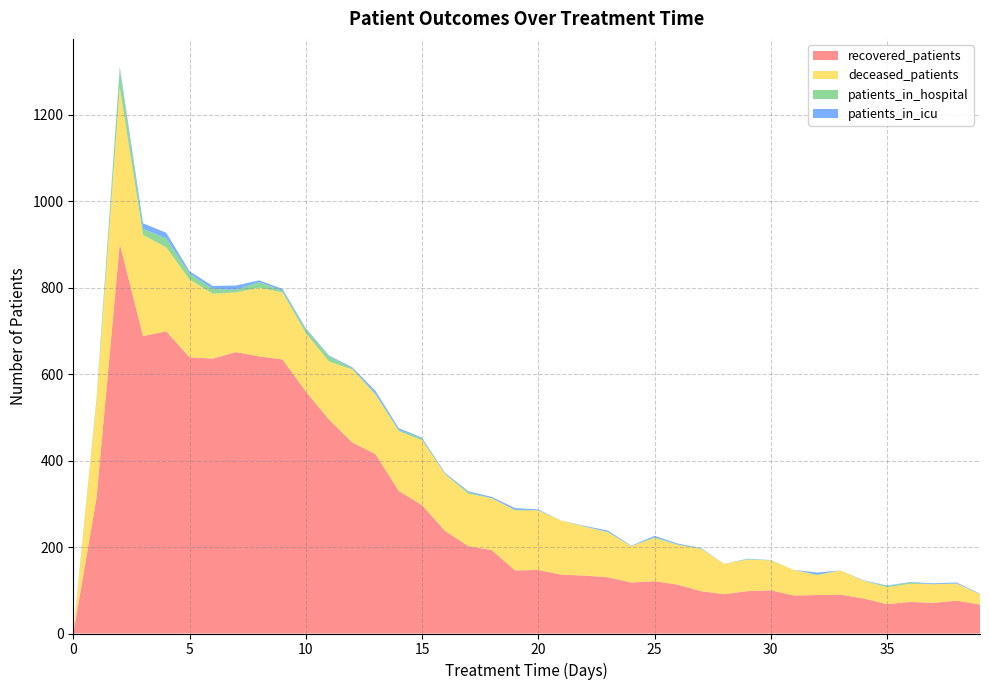

Reading left to right, what are all the values shown in this chart?

patients_in_hospital: 0=3	1=7	2=41	3=14	4=21	5=14	6=11	7=6	8=13	9=4	10=8	11=12	12=3	13=3	14=3	15=4	16=1	17=4	18=0	19=1	20=0	21=0	22=1	23=1	24=0	25=2	26=1	27=1	28=0	29=1	30=1	31=0	32=1	33=0	34=0	35=3	36=3	37=0	38=1	39=0
patients_in_icu: 0=0	1=0	2=6	3=13	4=13	5=5	6=7	7=10	8=4	9=4	10=3	11=2	12=2	13=6	14=4	15=2	16=2	17=2	18=3	19=4	20=2	21=0	22=1	23=3	24=1	25=3	26=2	27=1	28=0	29=1	30=0	31=0	32=5	33=0	34=1	35=1	36=1	37=2	38=2	39=1
recovered_patients: 0=0	1=314	2=902	3=688	4=699	5=639	6=636	7=651	8=641	9=634	10=560	11=495	12=442	13=415	14=330	15=297	16=237	17=202	18=193	19=146	20=147	21=136	22=134	23=130	24=118	25=121	26=113	27=98	28=91	29=98	30=100	31=88	32=89	33=90	34=81	35=68	36=73	37=71	38=76	39=67
deceased_patients: 0=0	1=223	2=361	3=234	4=194	5=180	6=150	7=138	8=159	9=155	10=135	11=134	12=169	13=137	14=138	15=150	16=131	17=121	18=120	19=139	20=138	21=125	22=113	23=104	24=84	25=100	26=92	27=98	28=70	29=73	30=69	31=59	32=46	33=56	34=41	35=39	36=42	37=43	38=39	39=24